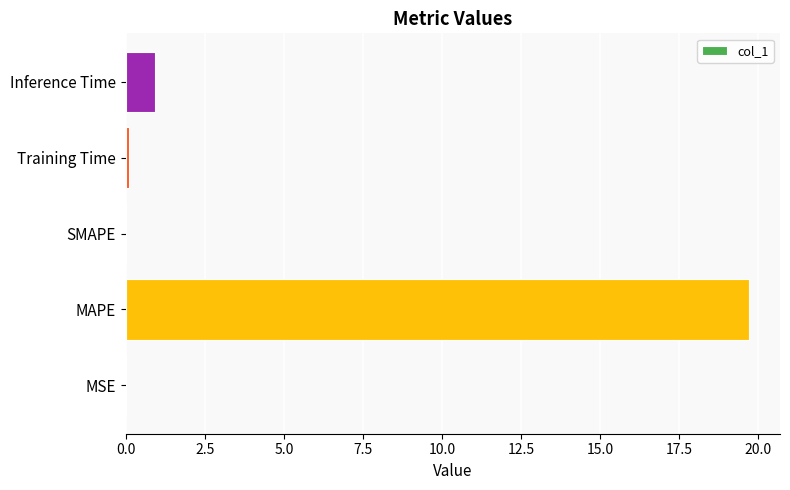

The value at Inference Time is 0.9. True or false?

True